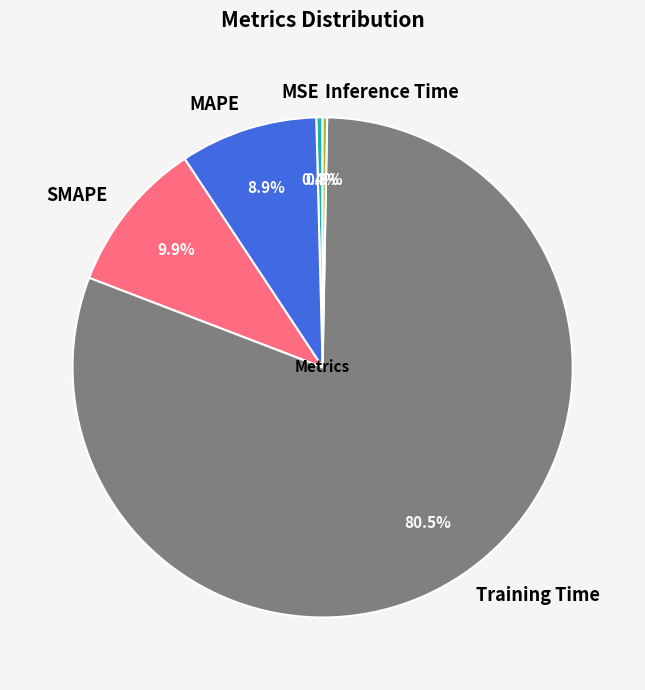

What is the largest slice in the pie chart?

Training Time